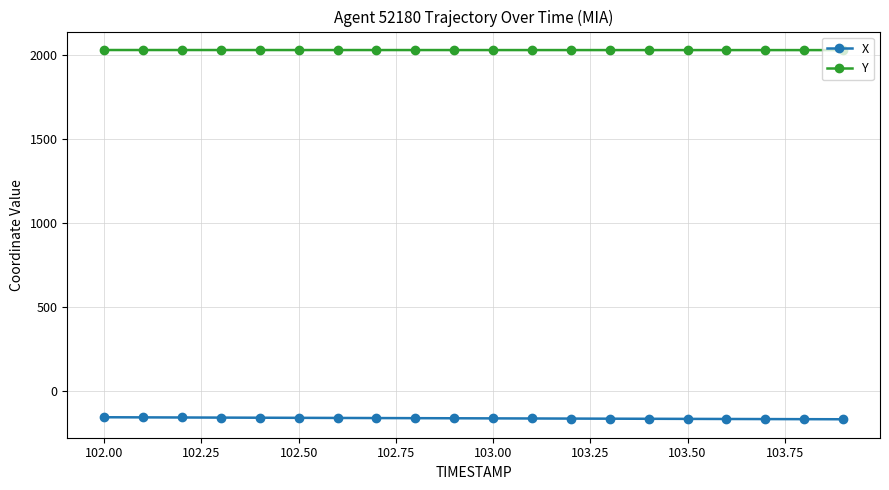

Which series has the largest total across all categories?

Y